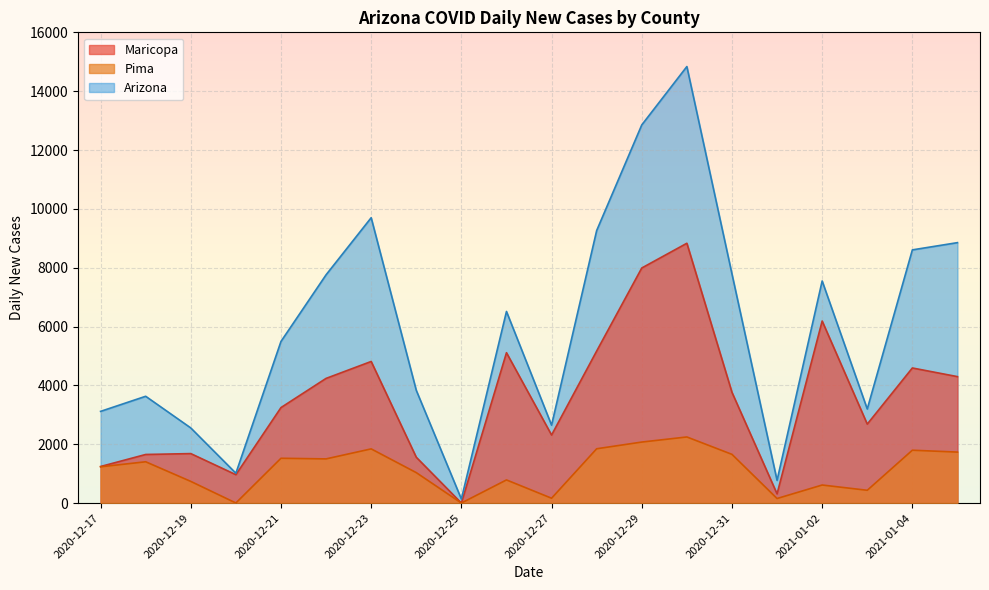

How many values in the Maricopa series are below 3764?

10